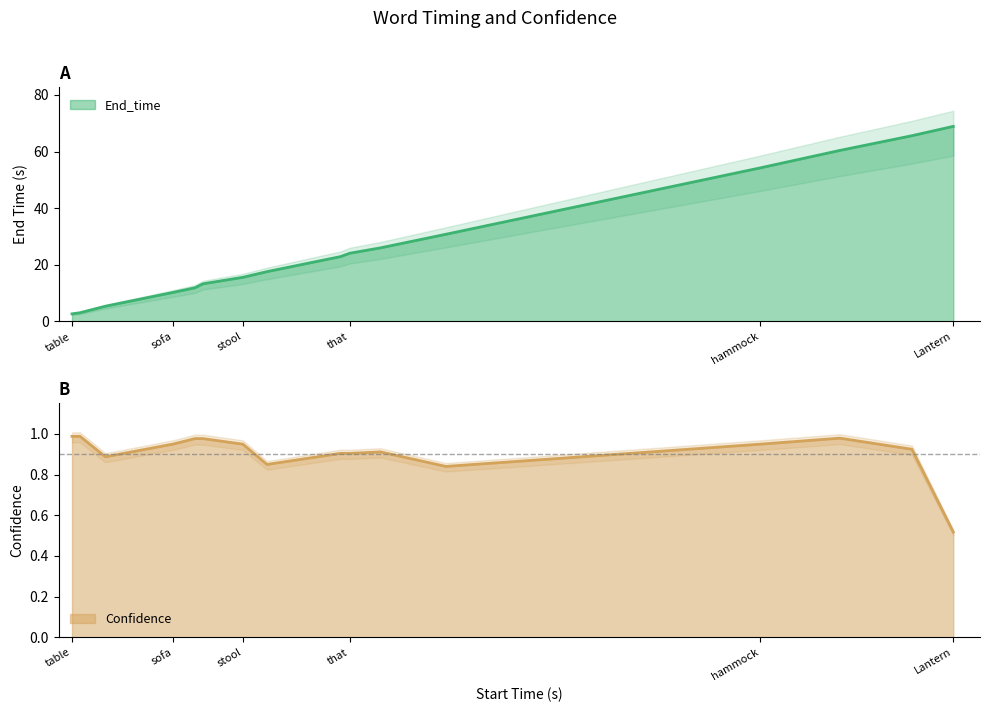

What are all the series names shown in the legend?

End_time, Confidence